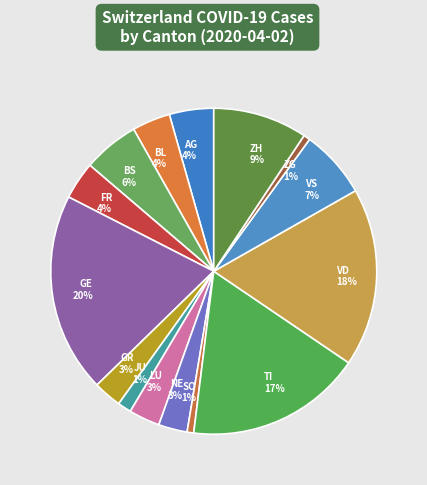

Which has a higher value, BL 4% or ZH 9%?

ZH 9%